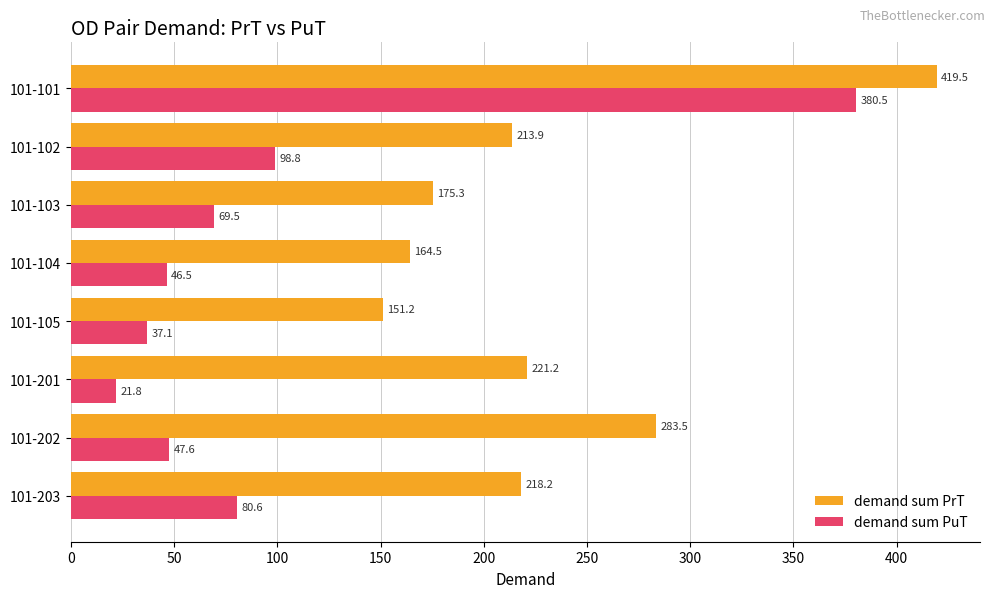

How many categories are shown in the chart?

8